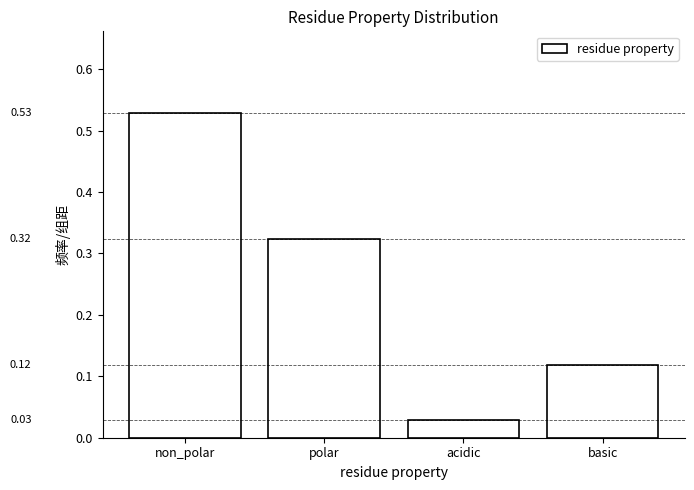

What is the label of the 4th bar from the left?

basic